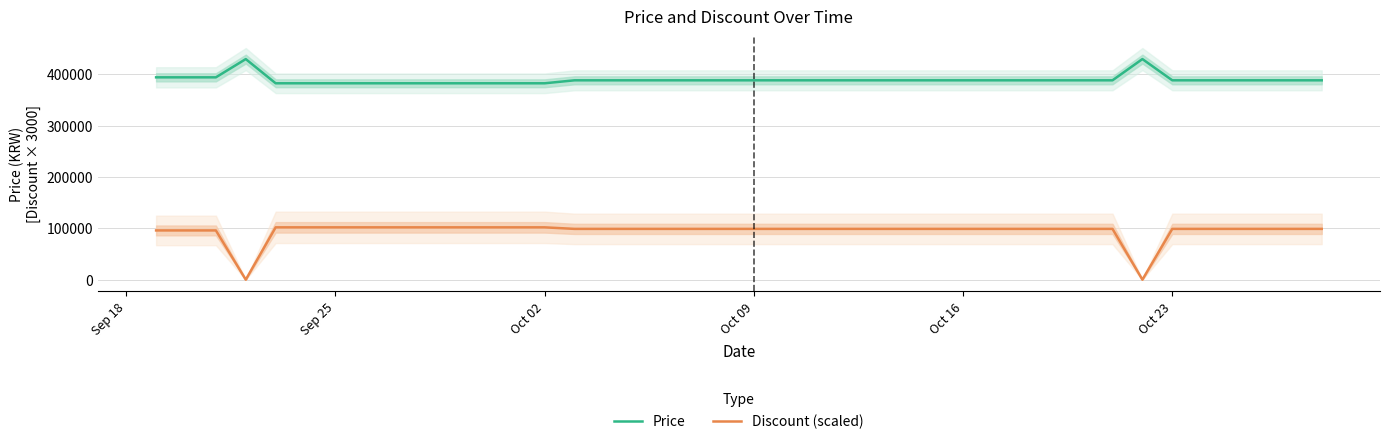

Is it true that Discount (scaled) equals 37853 at Oct 16?

False